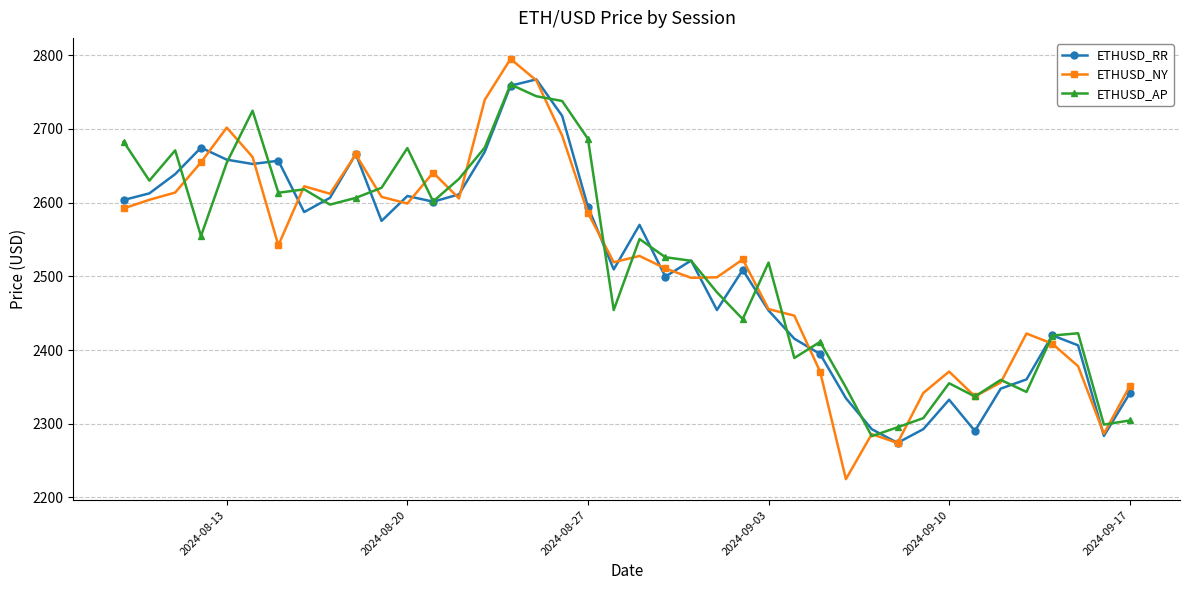

True or false: ETHUSD_AP has more than 2 points higher than both neighbors.

True